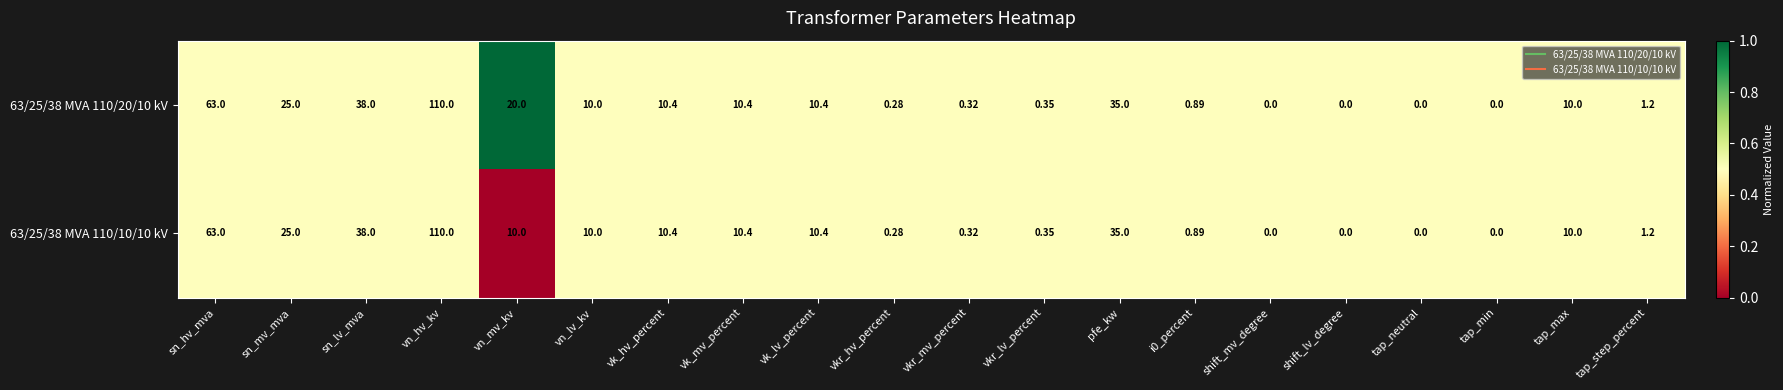

Where does the 63/25/38 MVA 110/10/10 kV series first go above 10?

sn_hv_mva